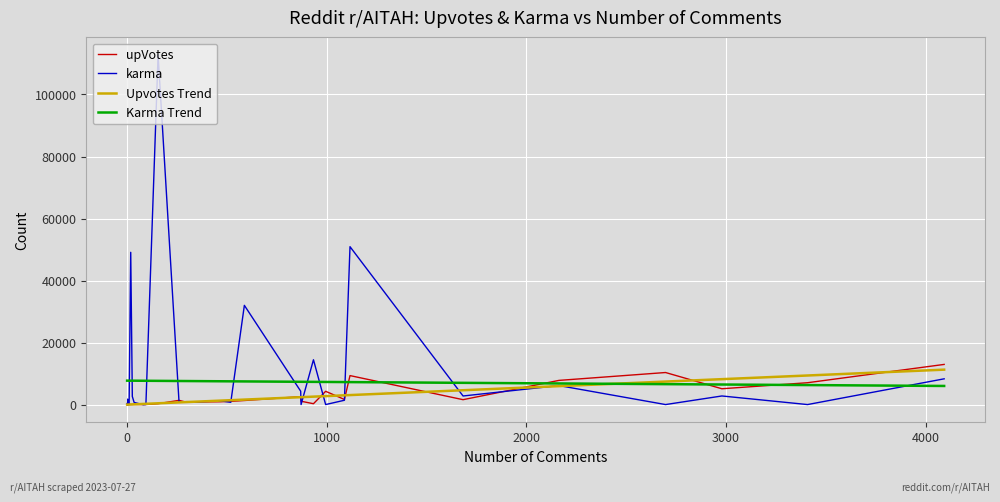

What is the minimum value for Karma Trend?

6000.5